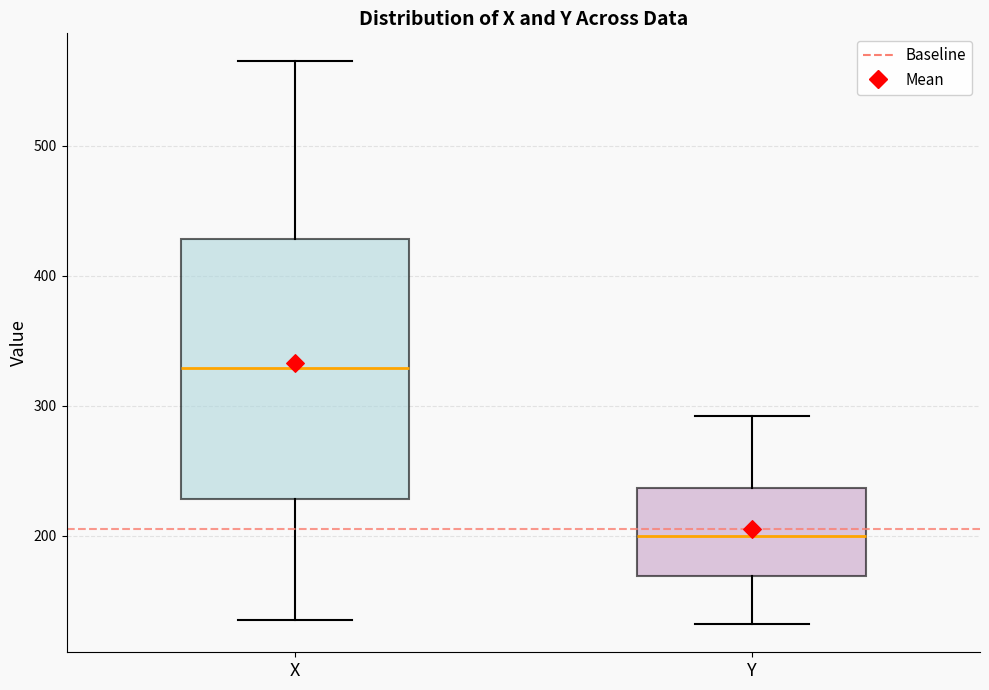

Which box is the tallest, from its lower edge to its upper edge?

X